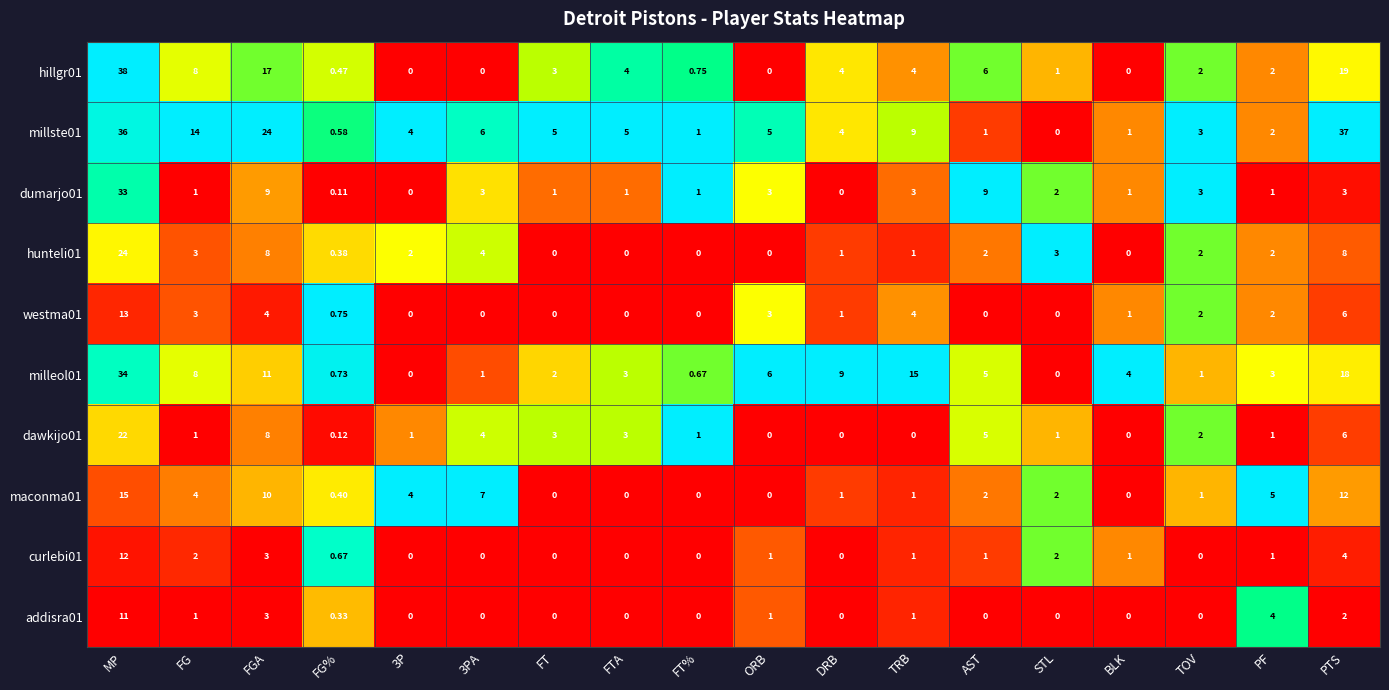

Which series has the largest range (max minus min)?

hillgr01